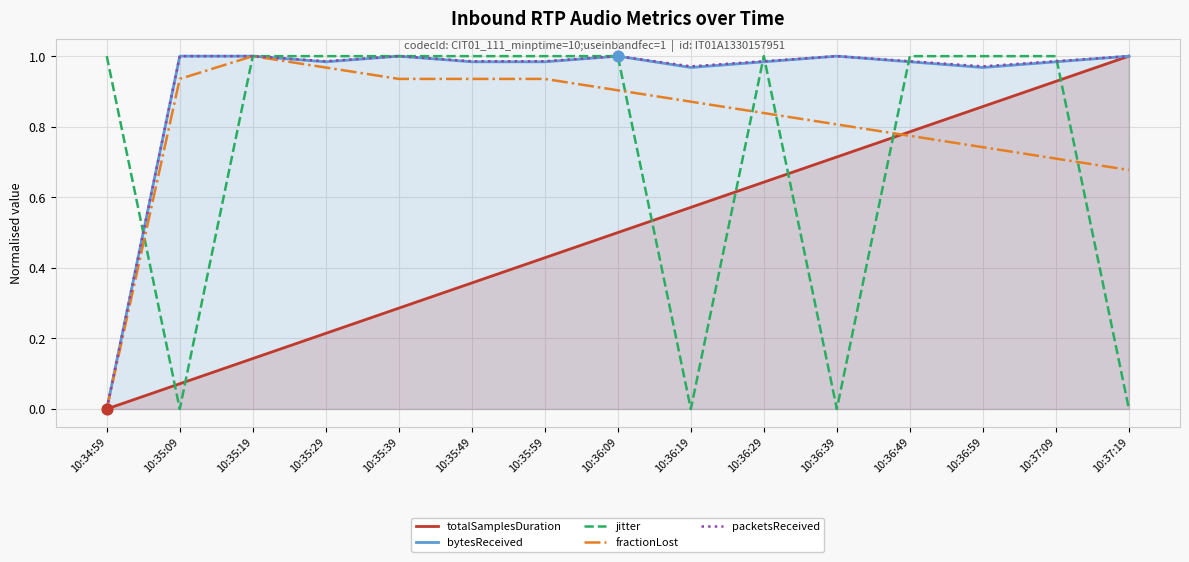

Which series reaches the maximum Y coordinate?

totalSamplesDuration